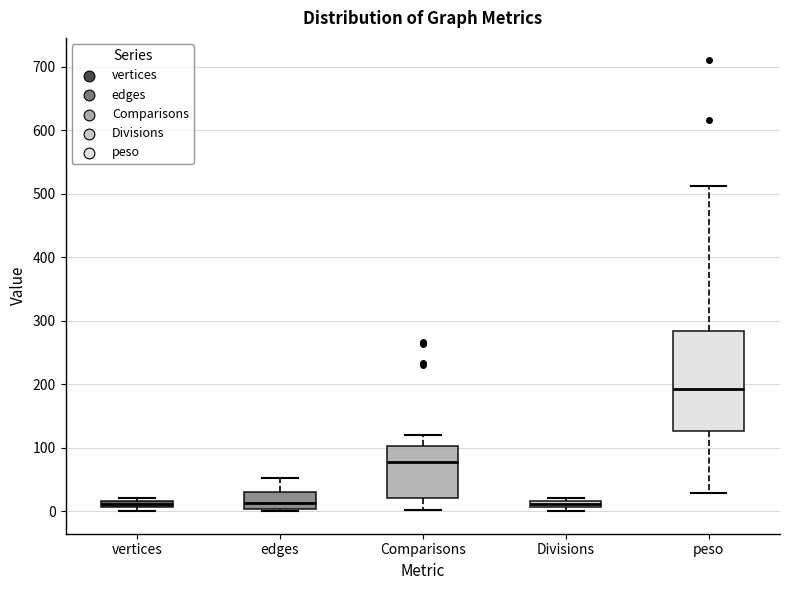

Which box is the tallest, from its lower edge to its upper edge?

peso